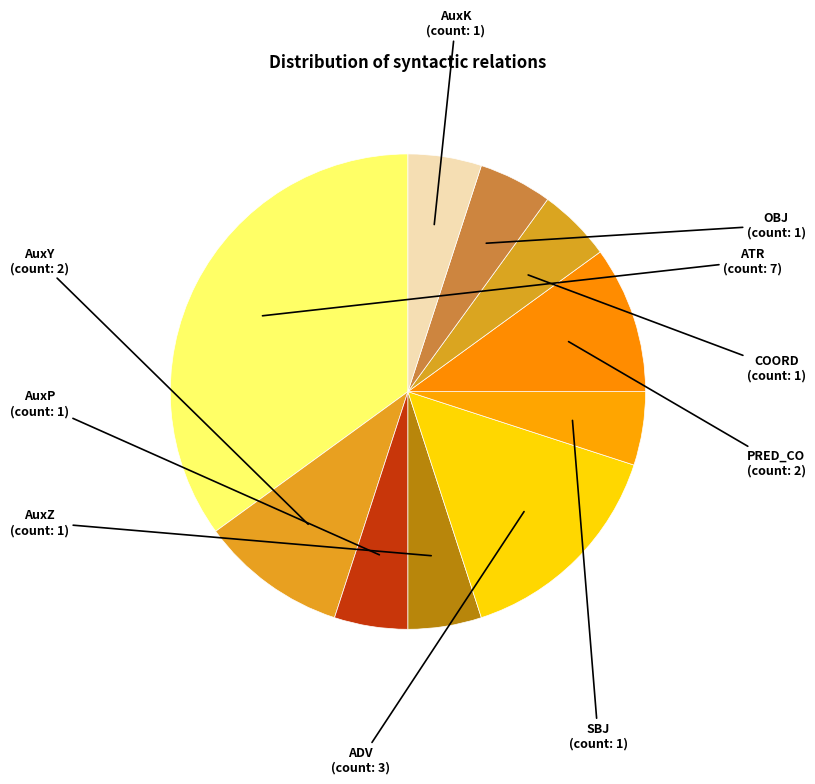

How many segments does this pie chart have?

10